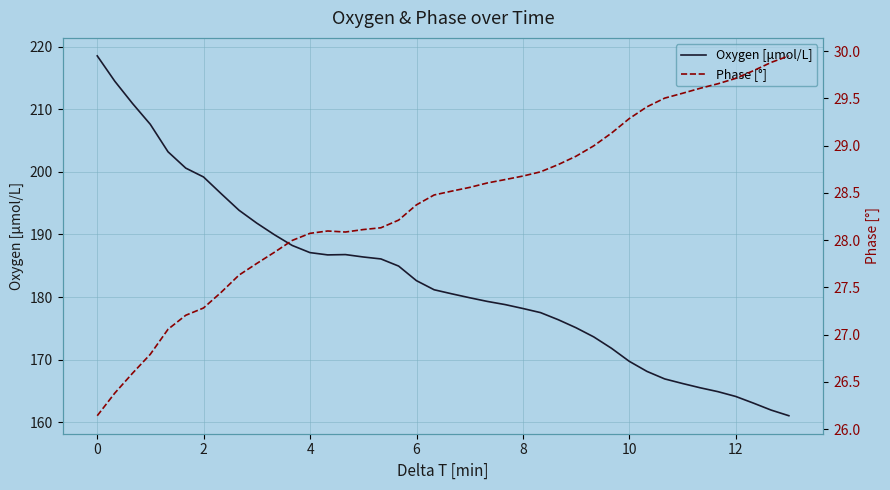

What is the minimum value for Oxygen [μmol/L]?

161.0